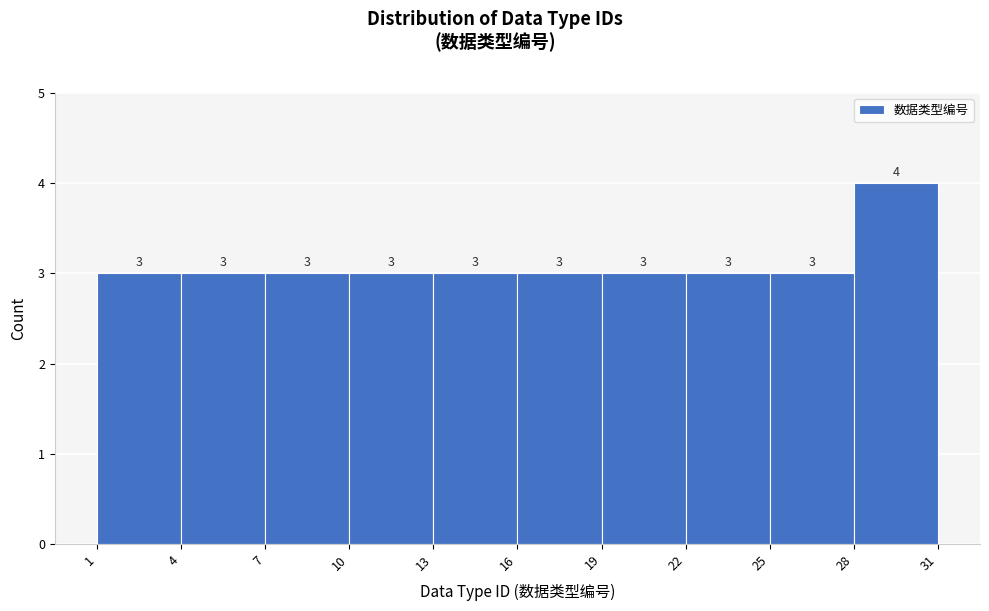

Over which range of the x-axis is the bar tallest?

28 to 31